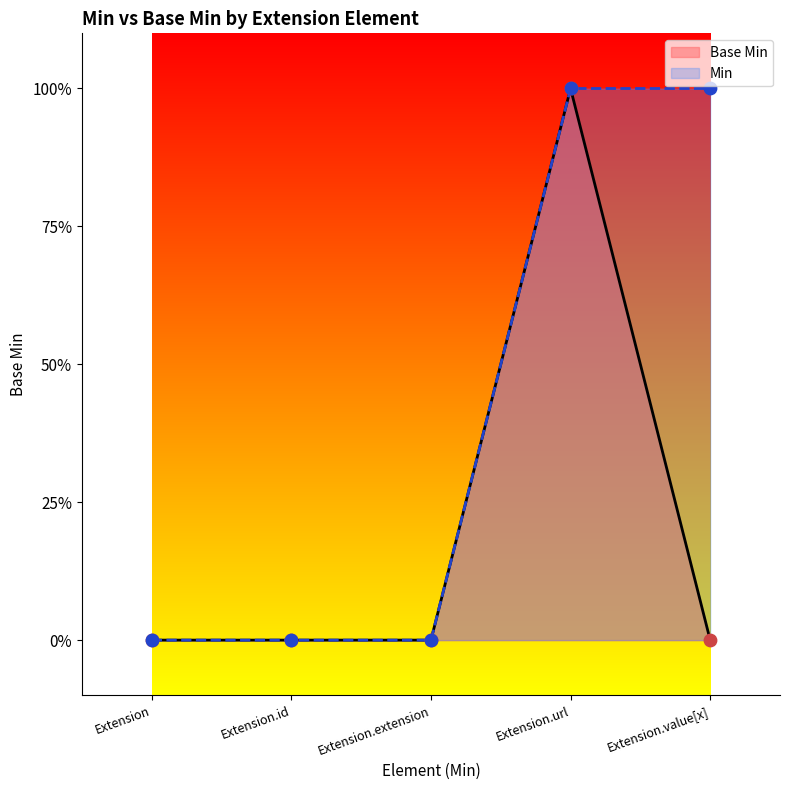

What is the change in value from Extension.url to Extension.value[x]?

-1